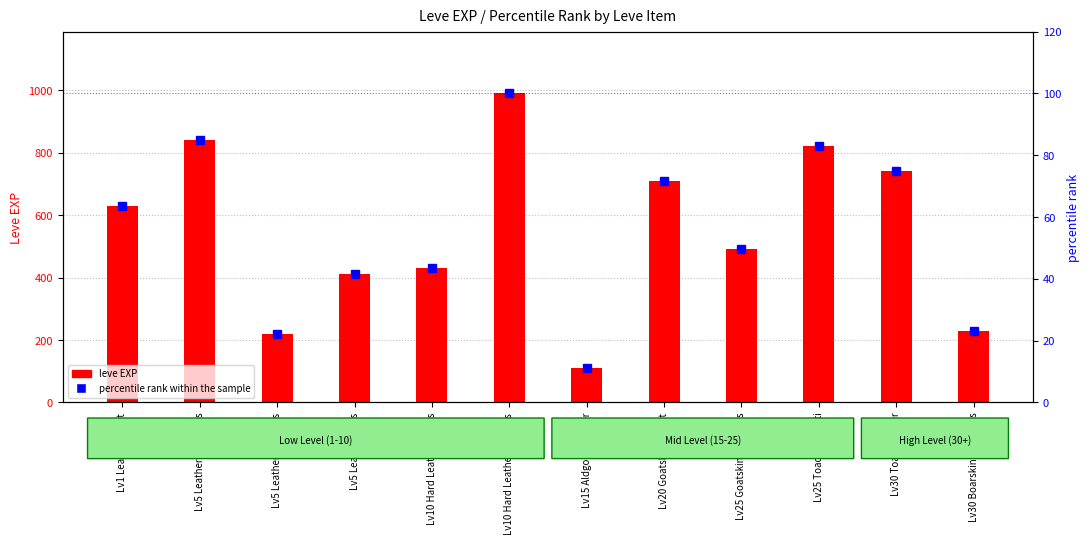

What is the difference between the percentile rank within the sample values at Lv5 Leather Leggings and Lv20 Goatskin Jacket?

49.5